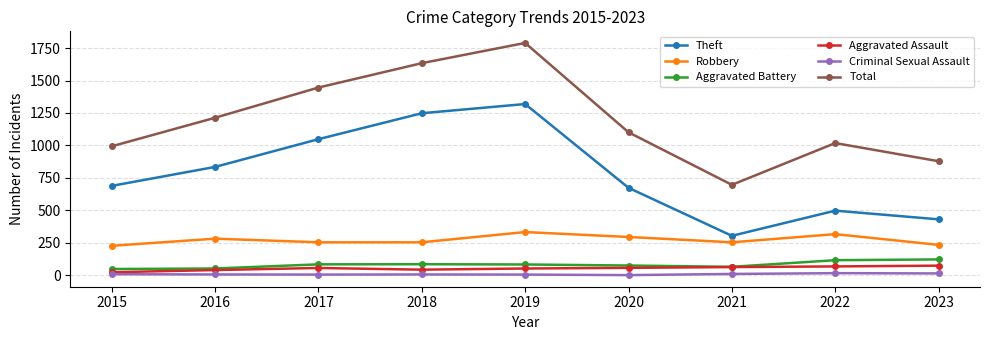

Which series has the widest spread of values?

Total